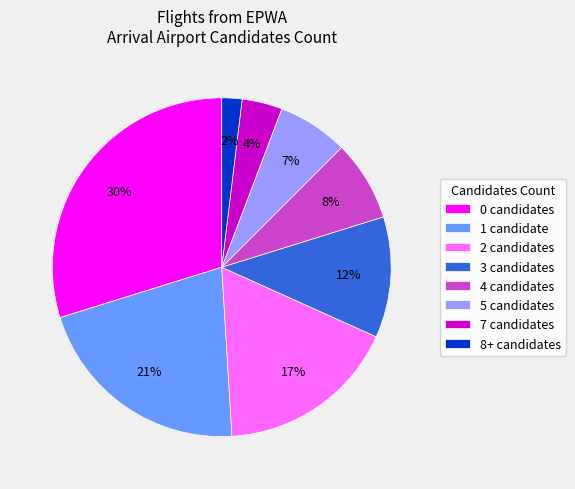

Which slice is the smallest?

8+ candidates